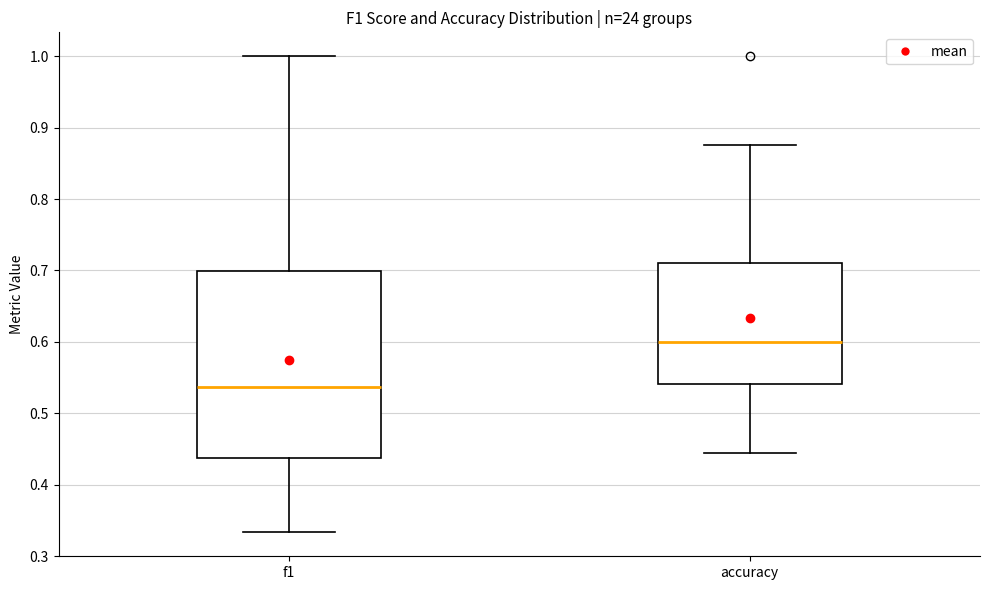

Reading left to right, read every box against the y-axis: the position of its median line, the range the box covers, and the ends of its whiskers. The values are not printed on the chart, so give them approximately, as read against the axis.

f1: median 0.54, box 0.44 to 0.70, whiskers 0.33 to 1.00
accuracy: median 0.60, box 0.54 to 0.71, whiskers 0.44 to 0.88